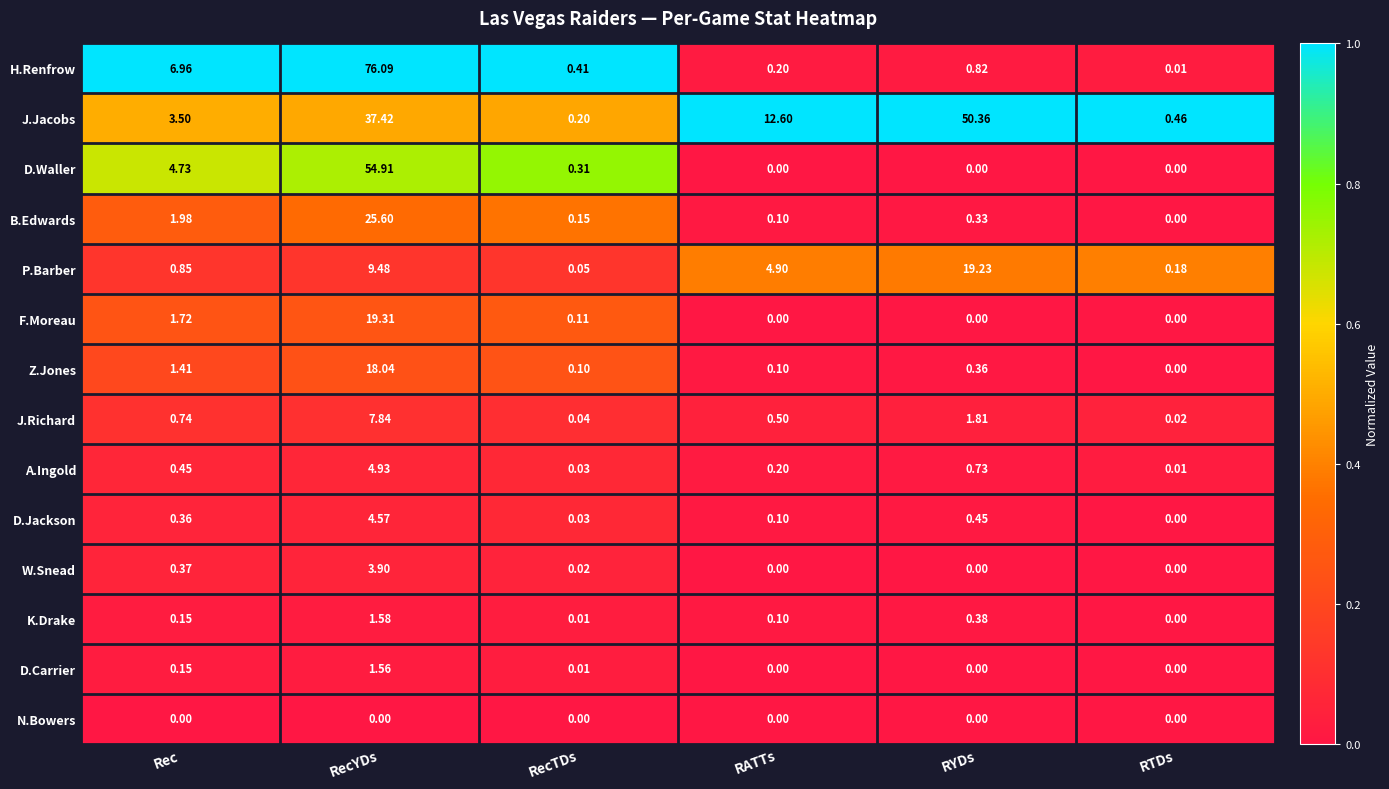

Which category has the highest value across all series?

RecYDs